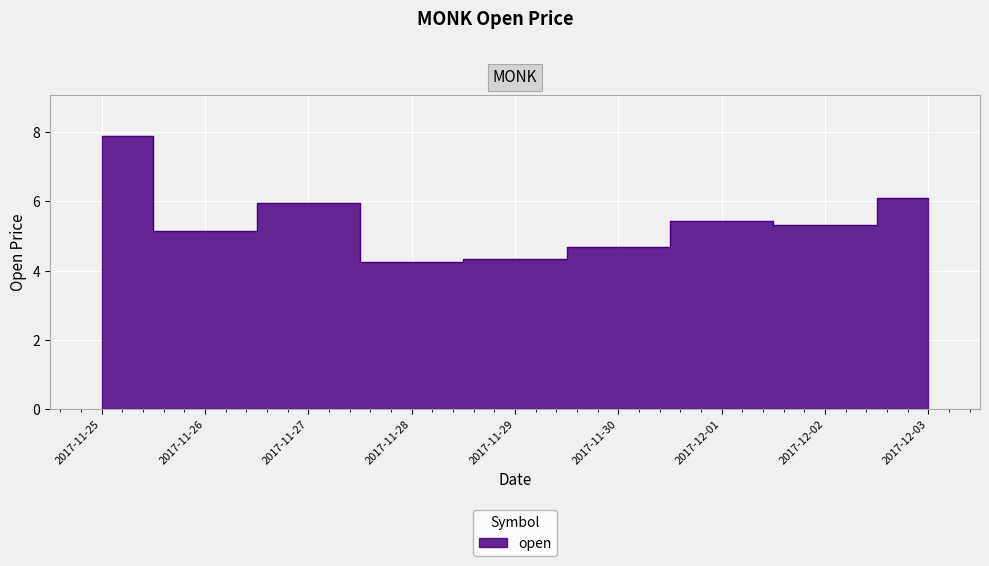

What is the smallest value displayed?

4.3